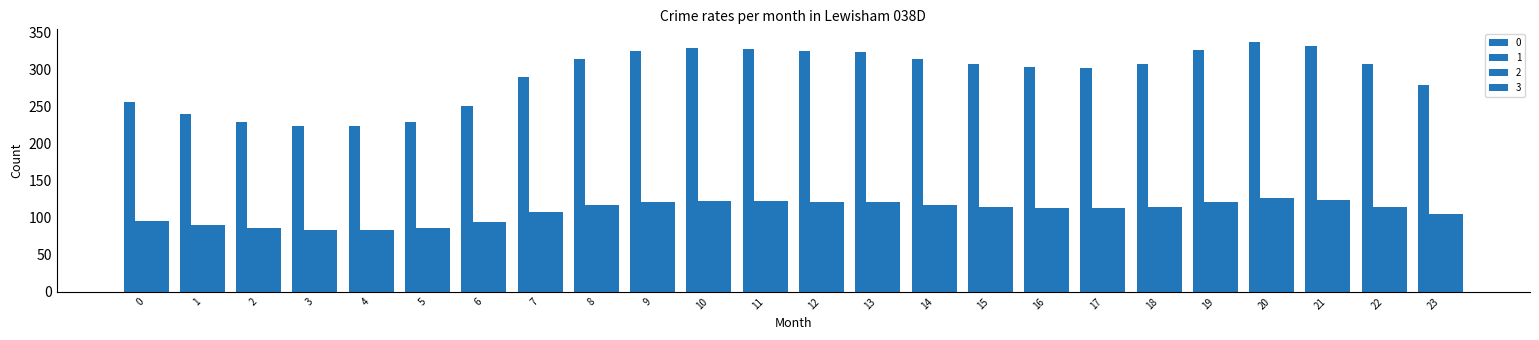

How many values in the 0 series exceed 307?

13